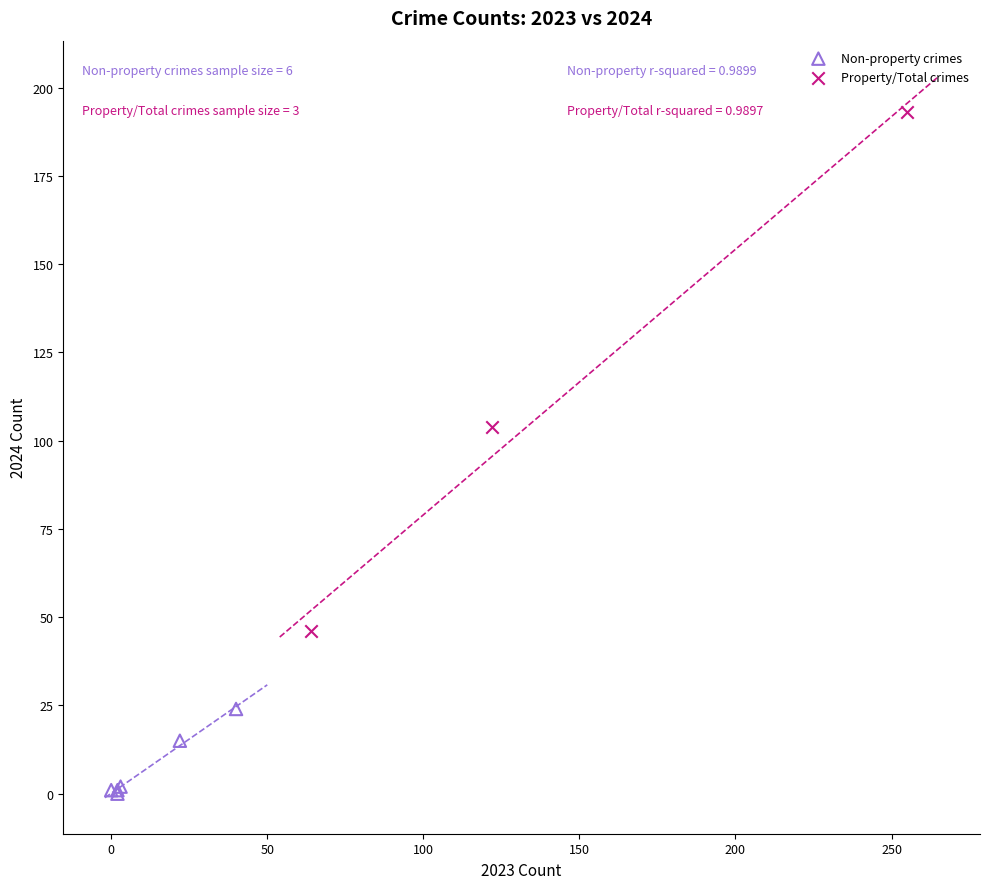

Which series has the largest Y range (max minus min)?

Property/Total crimes